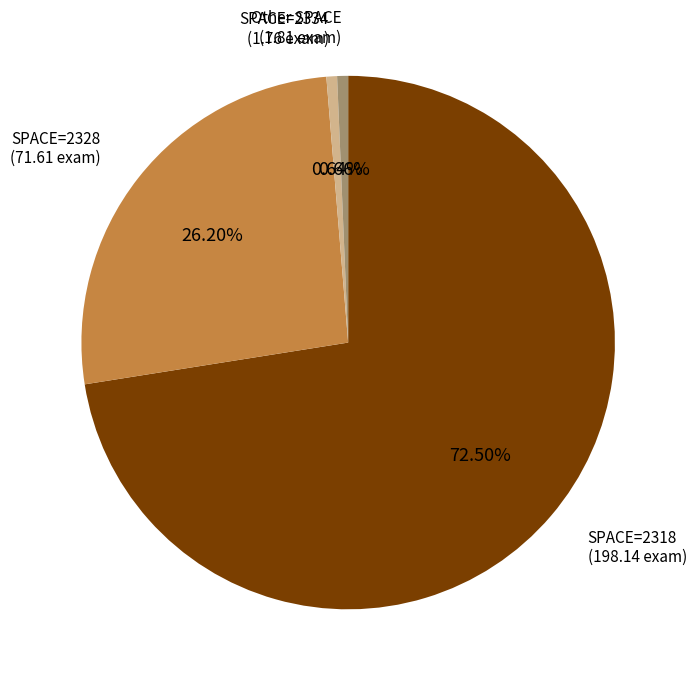

Is there a majority slice in this chart?

Yes